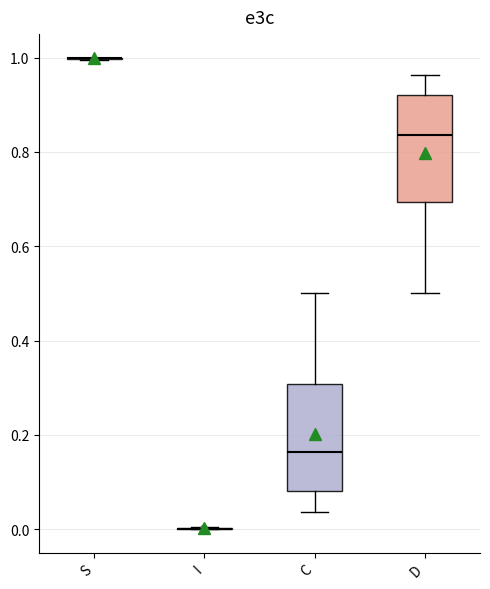

Reading left to right, transcribe this box plot: for each box, give where its median line is, the range the box spans, and where its two whiskers end, as read against the y-axis. The values are not printed on the chart, so give them approximately, as read against the axis.

S: box collapsed to a line at 1.00, whiskers 1.00 to 1.00
I: box collapsed to a line at 0.00, whiskers 0.00 to 0.00
C: median 0.16, box 0.08 to 0.30, whiskers 0.04 to 0.50
D: median 0.84, box 0.70 to 0.92, whiskers 0.50 to 0.96